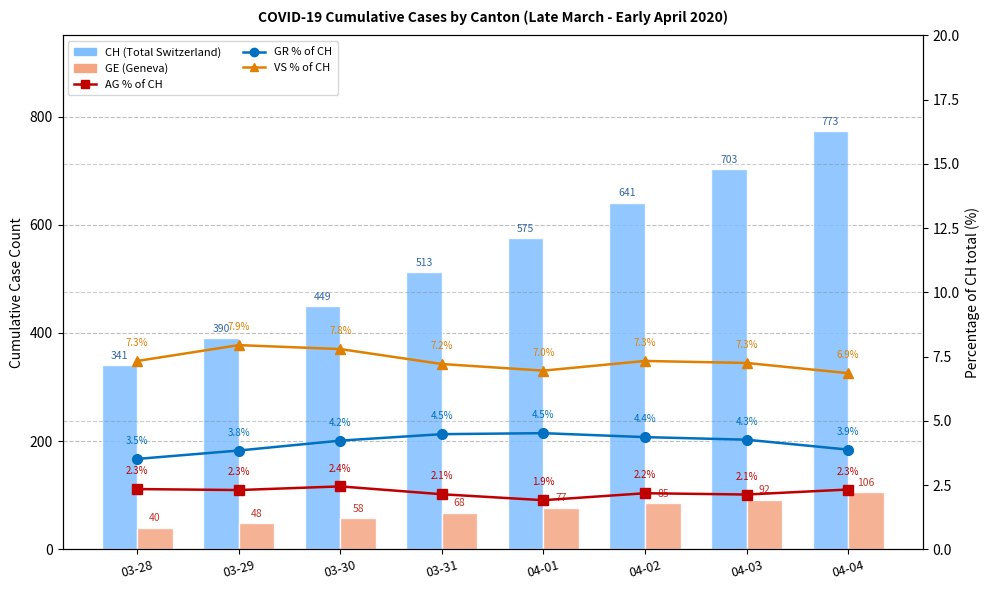

What is the label of the 5th bar from the left?

04-01